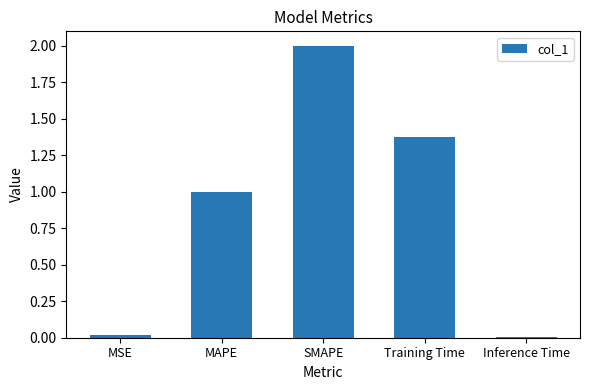

What is the difference between the maximum and second lowest values?

2.0